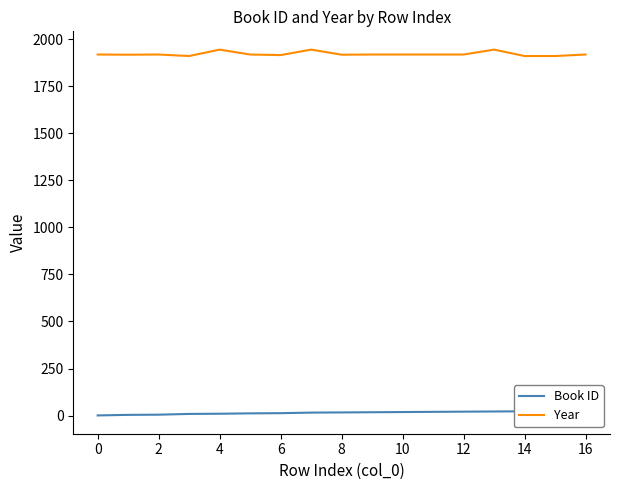

What is the difference between the maximum and minimum values in the Book ID series?

24